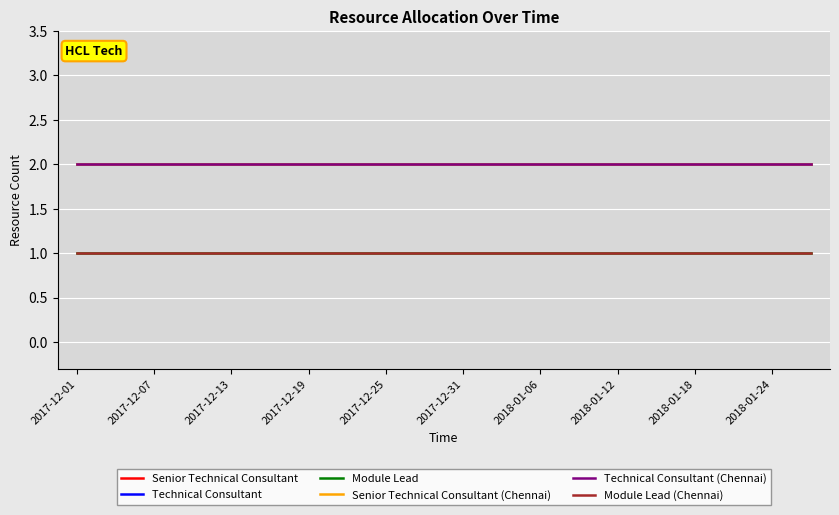

List the series in order of their peak value, lowest first.

Module Lead, Module Lead (Chennai), Senior Technical Consultant, Technical Consultant, Senior Technical Consultant (Chennai), Technical Consultant (Chennai)